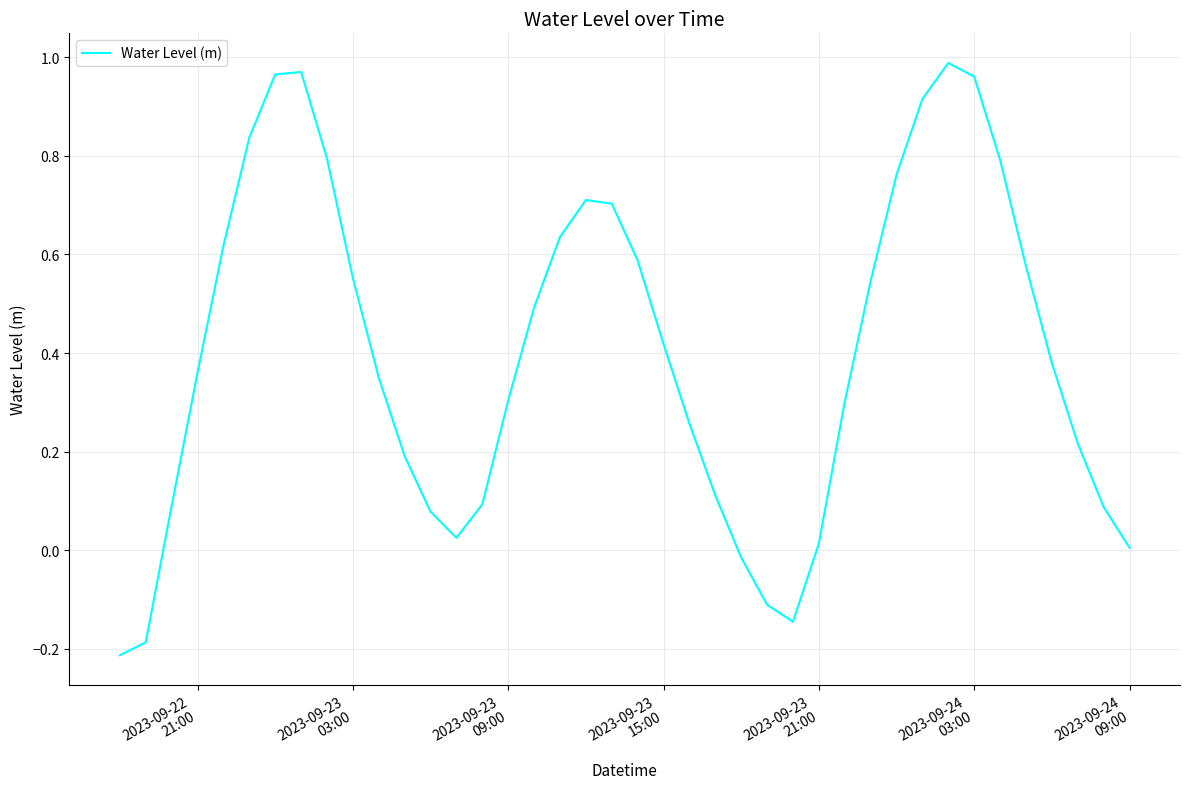

What is the difference between the maximum and minimum values?

1.2